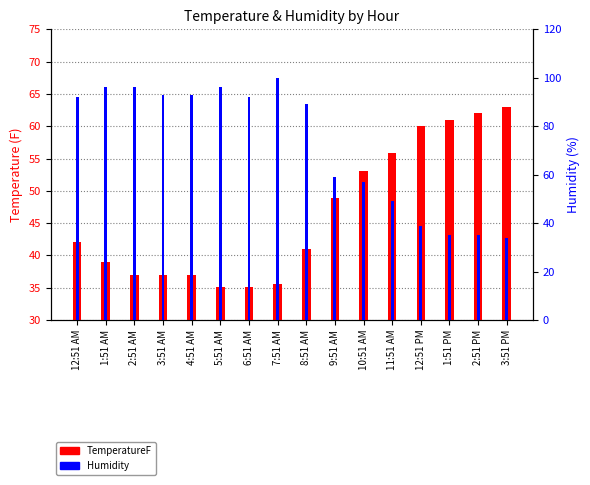

Is it true that TemperatureF equals 37.0 at 2:51 AM?

True